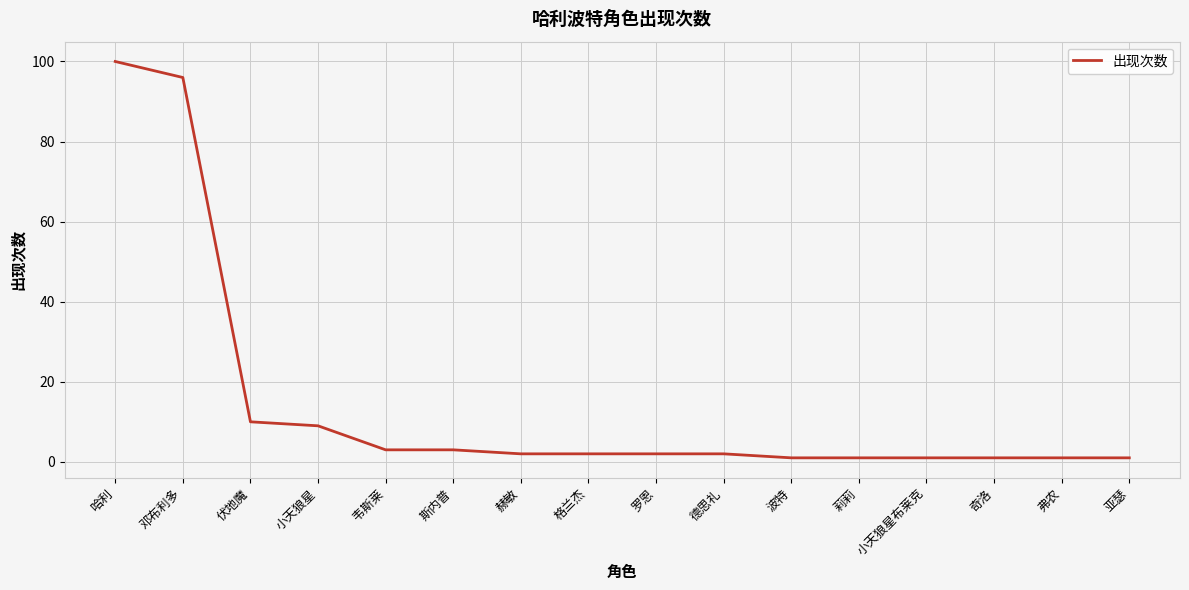

Which label corresponds to the largest value in the chart?

哈利